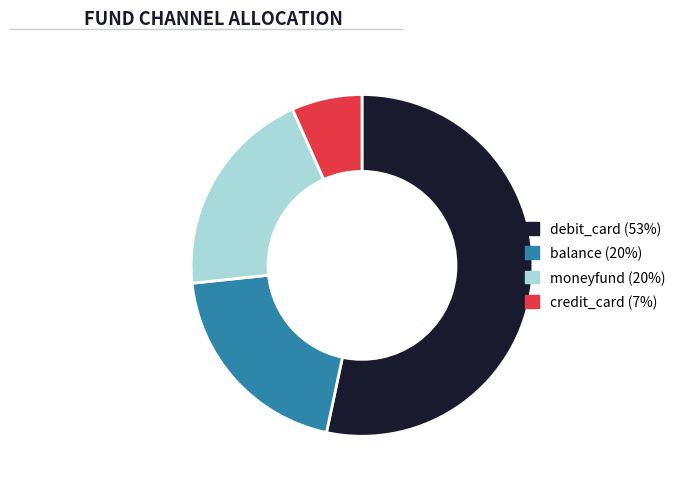

Which has a higher value, moneyfund or debit_card?

debit_card